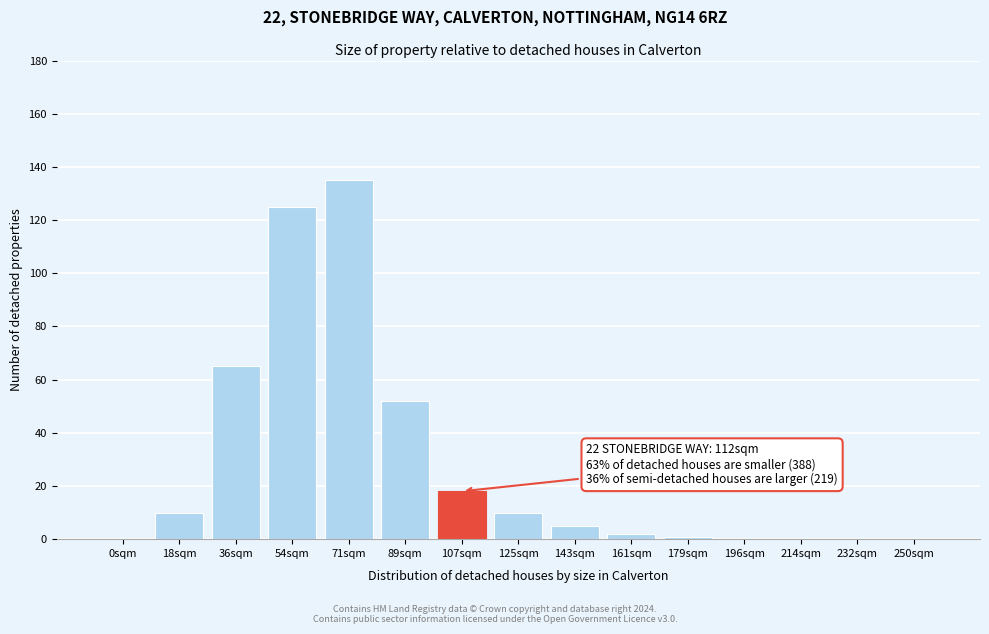

Reading left to right, what are all the values shown in this chart?

0sqm=0	18sqm=10	36sqm=65	54sqm=125	71sqm=135	89sqm=52	107sqm=18	125sqm=10	143sqm=5	161sqm=2	179sqm=1	196sqm=0	214sqm=0	232sqm=0	250sqm=0